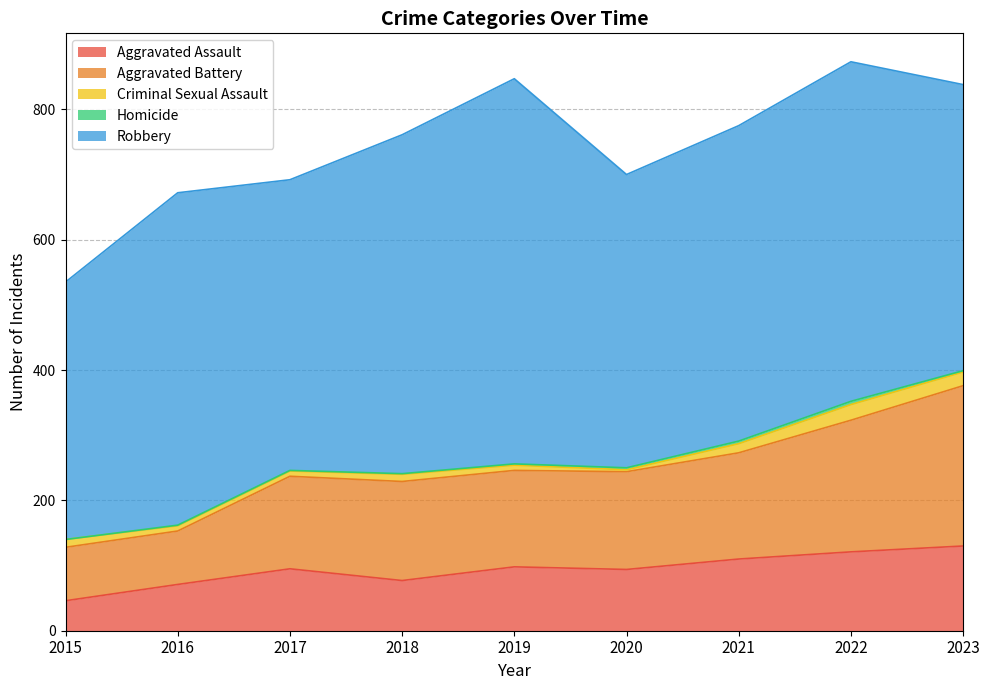

What is the greatest value displayed?

591